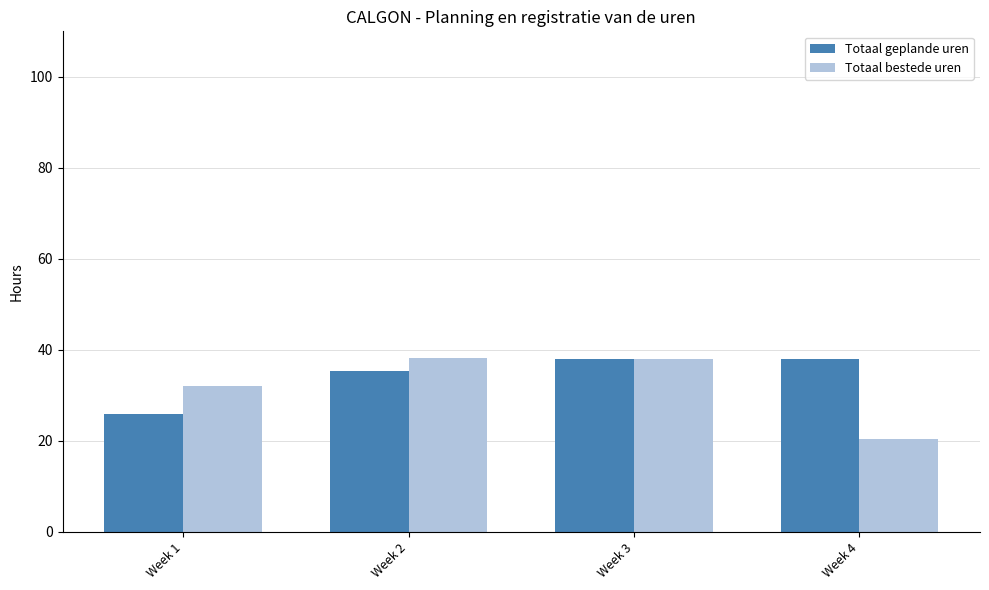

The Totaal bestede uren series shows 12.6 at Week 3. True or false?

False